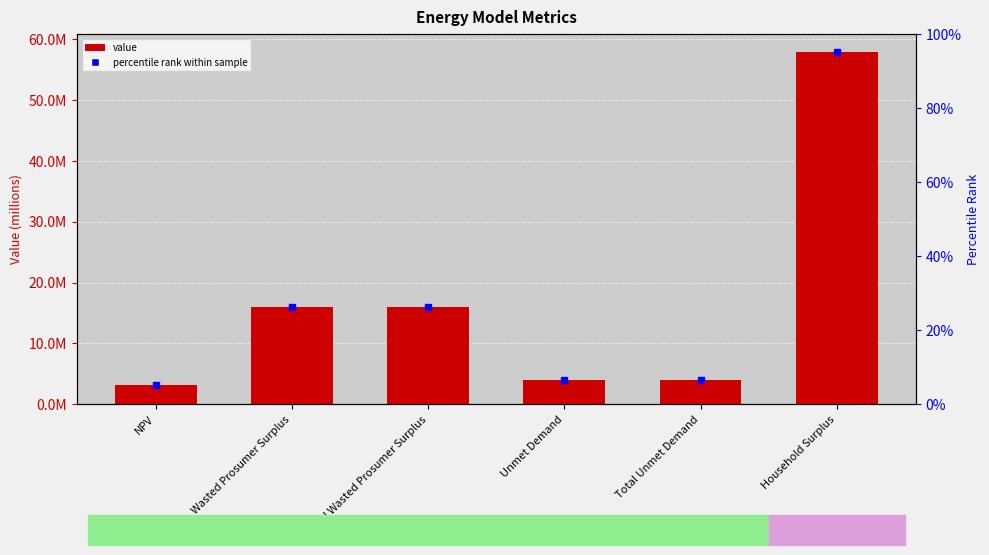

What is the label of the 4th bar from the left?

Unmet Demand